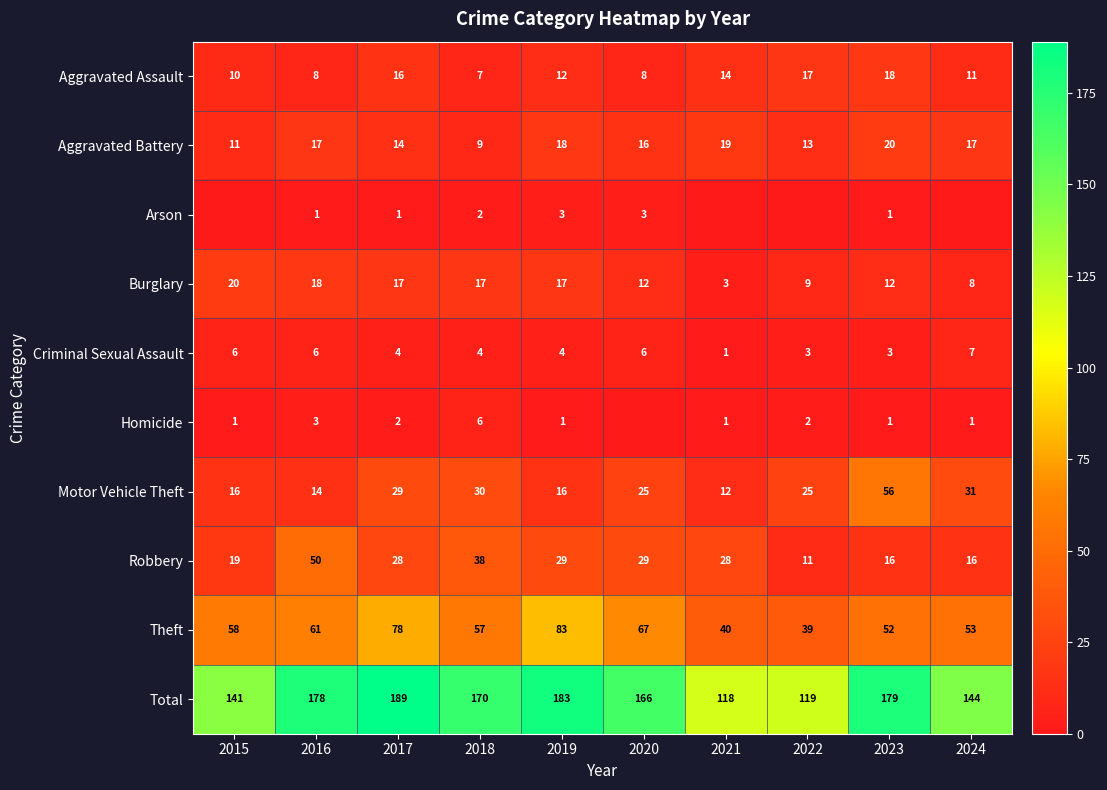

Is it true that Burglary equals 3 at 2024?

False